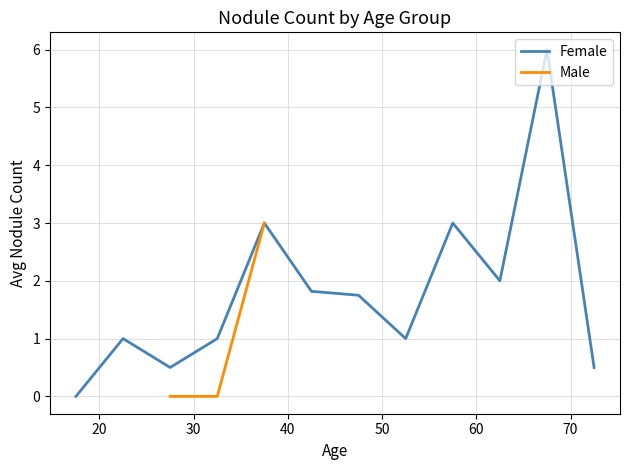

How many lines are shown in the chart?

2